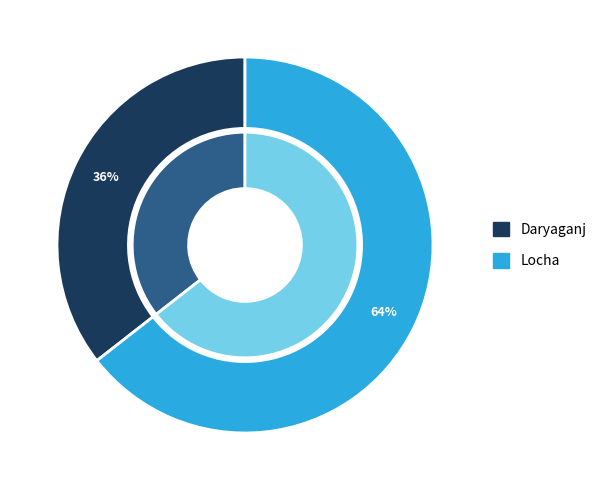

Do Locha and Daryaganj together represent more than half of the pie?

Yes